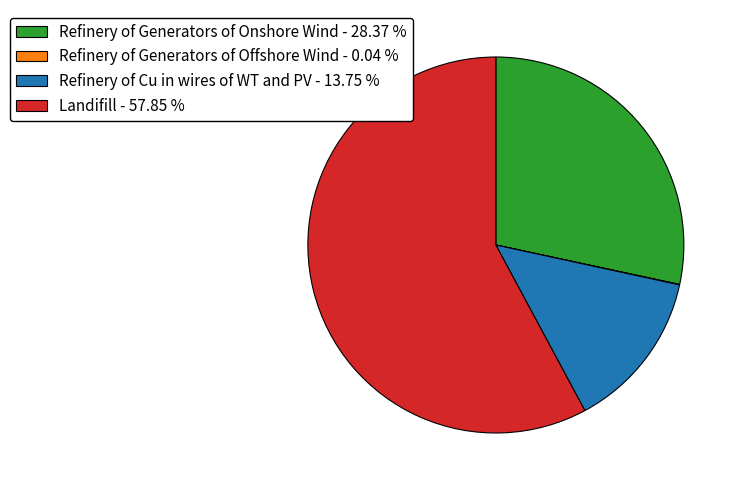

What is the majority slice?

Landifill